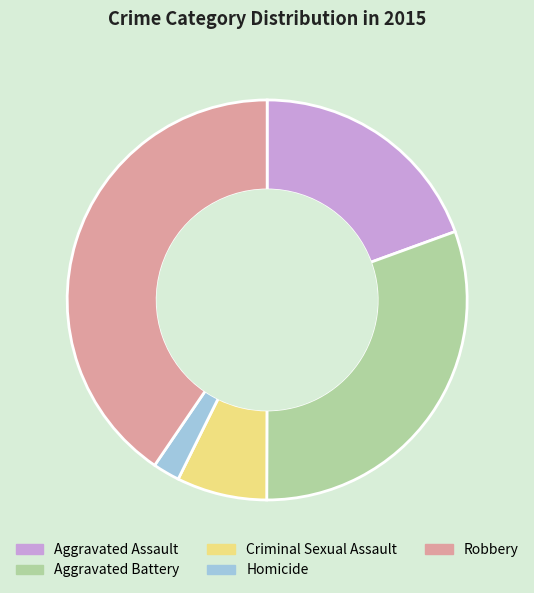

Rank the categories by value from highest to lowest.

Robbery, Aggravated Battery, Aggravated Assault, Criminal Sexual Assault, Homicide